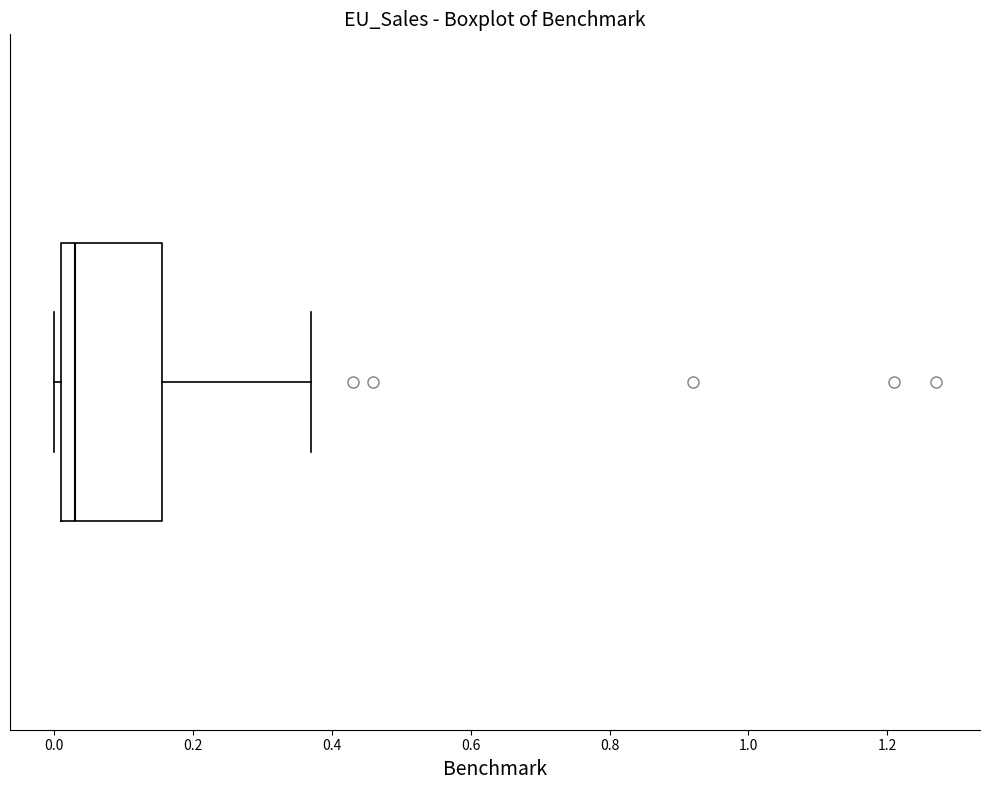

Transcribe this box plot: give where the median line is, the range the box spans, and where the two whiskers end, as read against the x-axis. The values are not printed on the chart, so give them approximately, as read against the axis.

median 0.04, box 0.02 to 0.16, whiskers 0.00 to 0.38